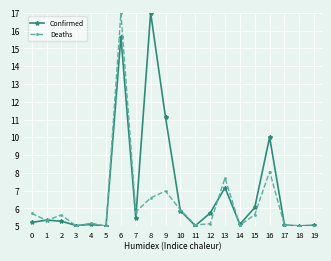

What are all the series names shown in the legend?

Confirmed, Deaths